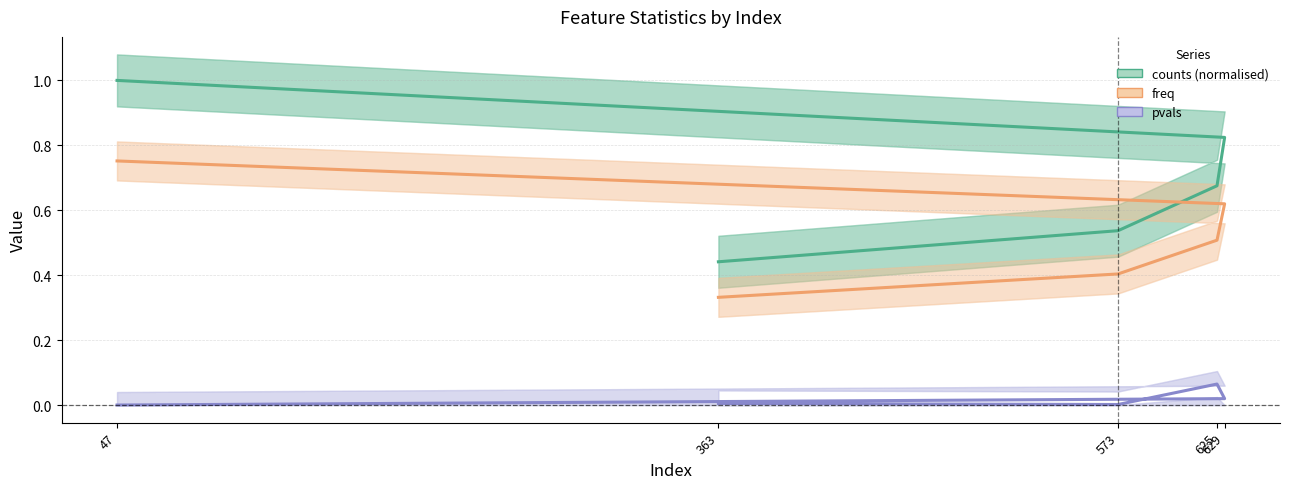

True or false: freq and pvals cross at least once.

False